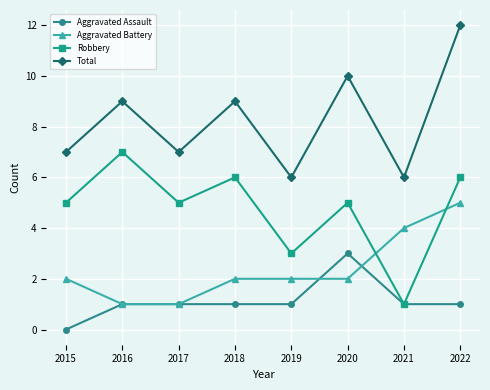

Is it true that Aggravated Assault equals 1 at 2021?

True